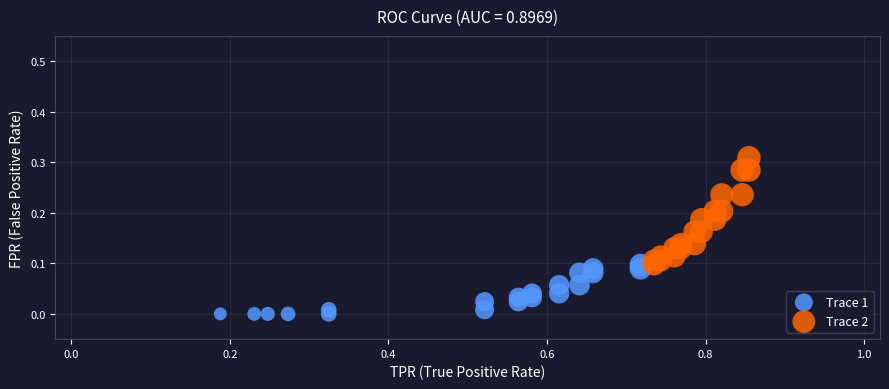

Which series reaches the maximum Y coordinate?

Trace 2